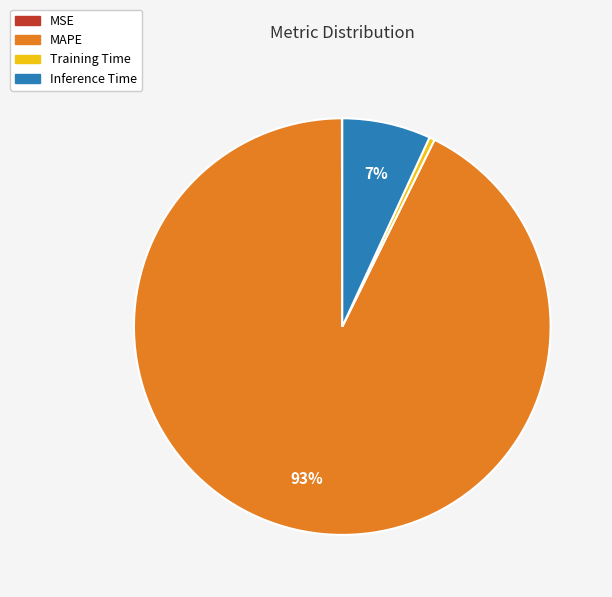

Which category has the biggest portion of the pie?

MAPE